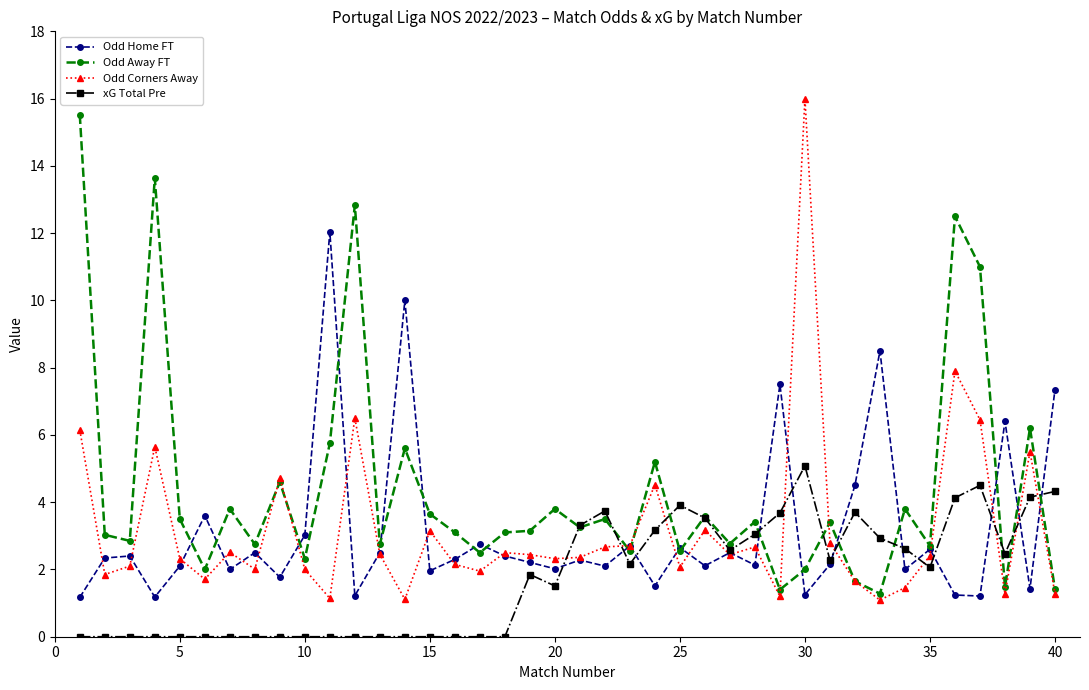

What is the average value of the xG Total Pre series?

1.8